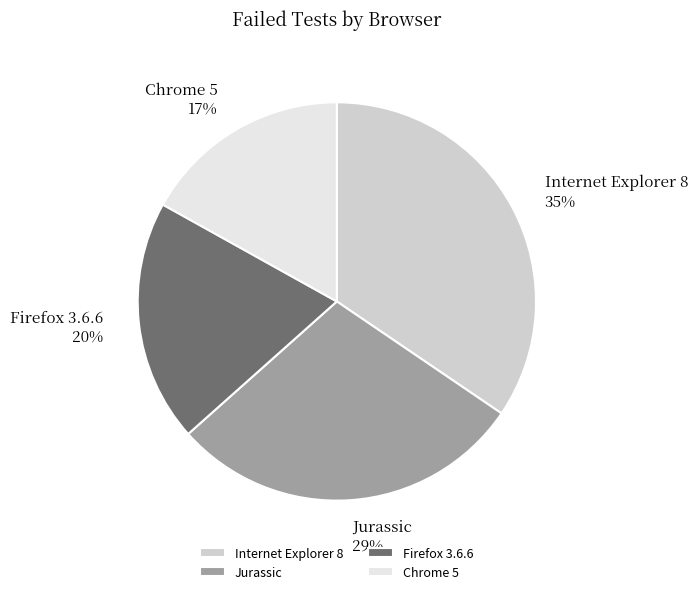

Which category has the biggest portion of the pie?

Internet Explorer 8